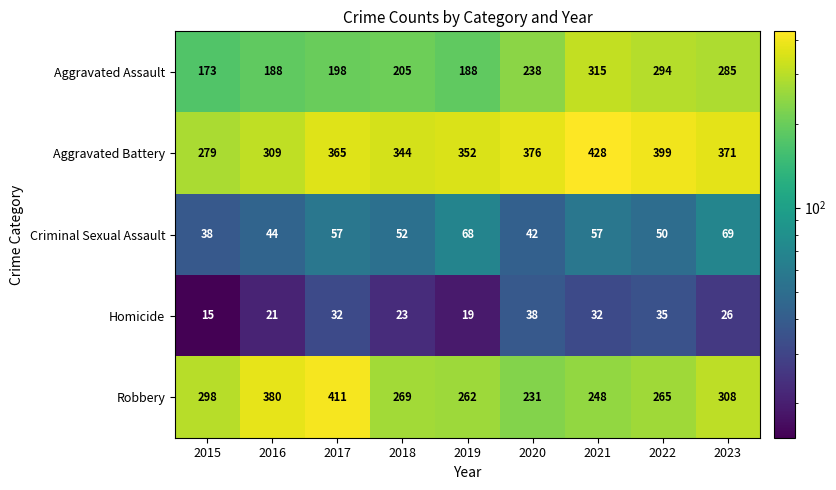

Between 2016 and 2020, which series saw the biggest shift?

Robbery